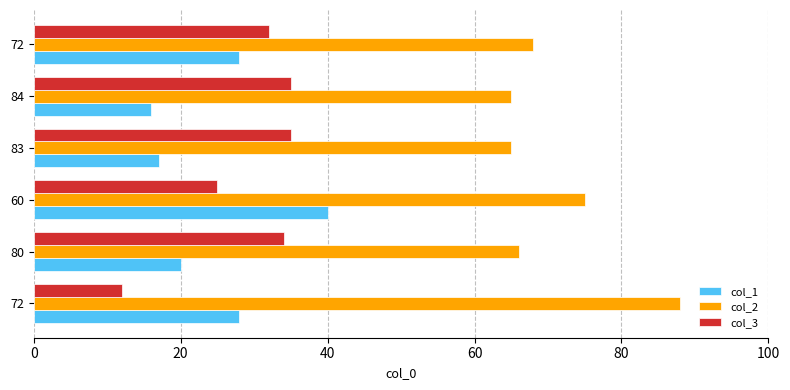

The col_2 series shows 21 at 80. True or false?

False